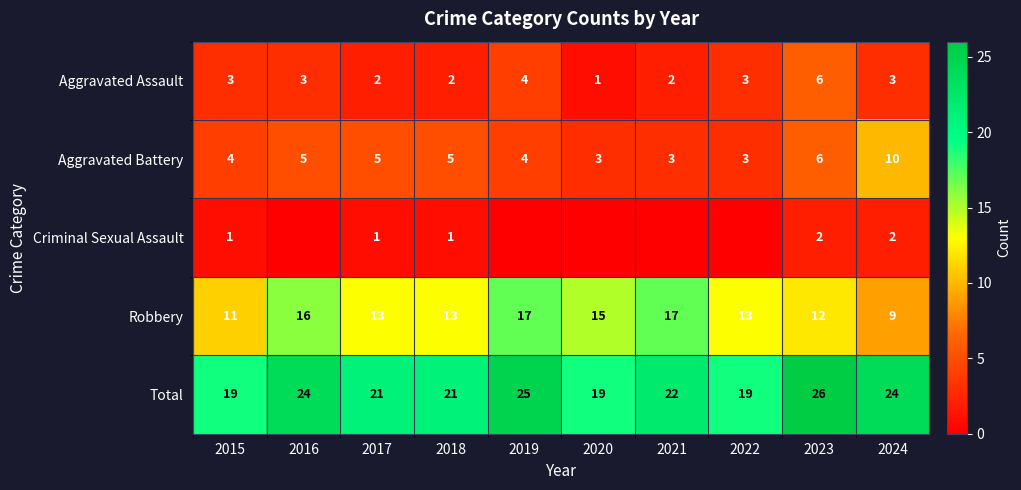

What is the approximate value of Total at 2020?

19